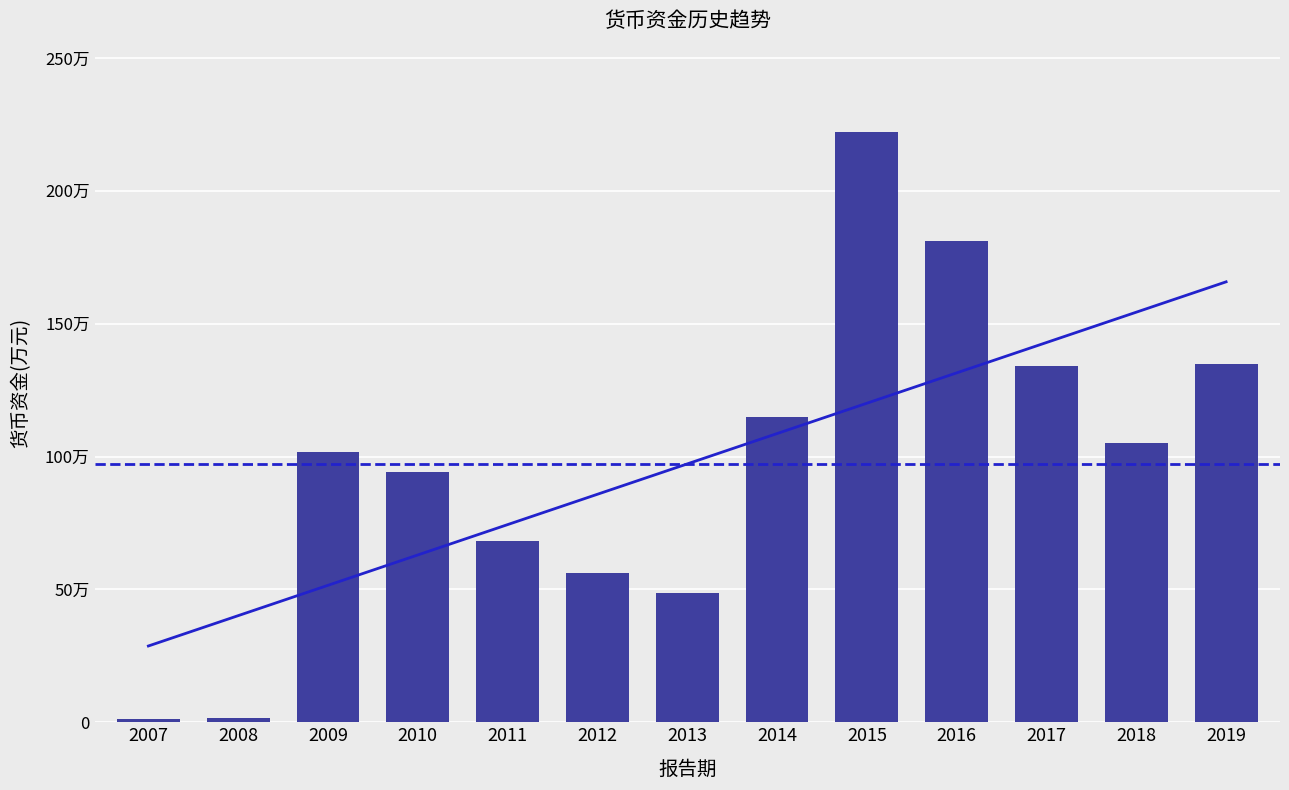

Rank the categories by value from lowest to highest.

2007, 2008, 2013, 2012, 2011, 2010, 2009, 2018, 2014, 2017, 2019, 2016, 2015